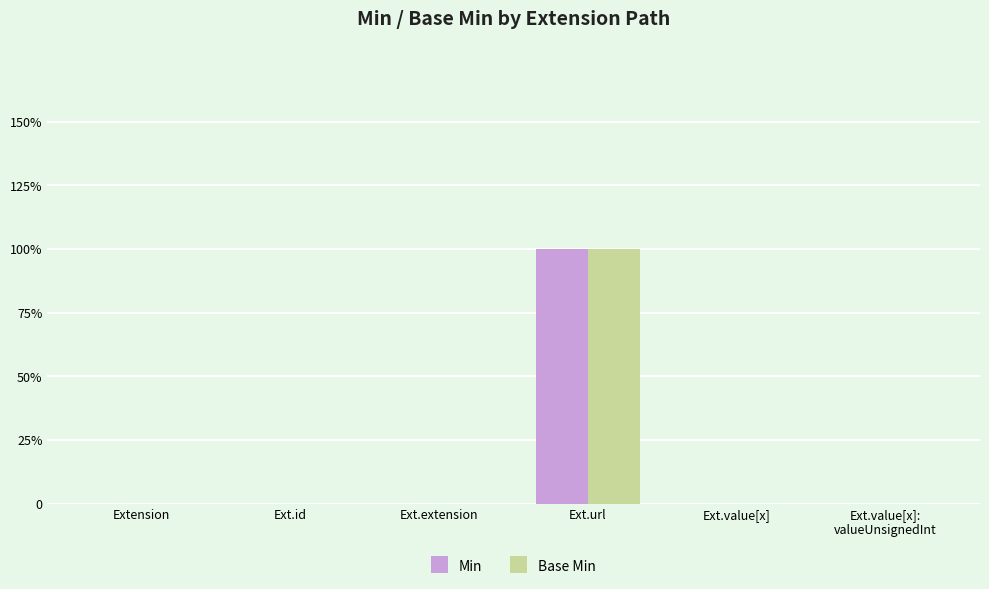

Which category has the highest value in the Min series?

Ext.url